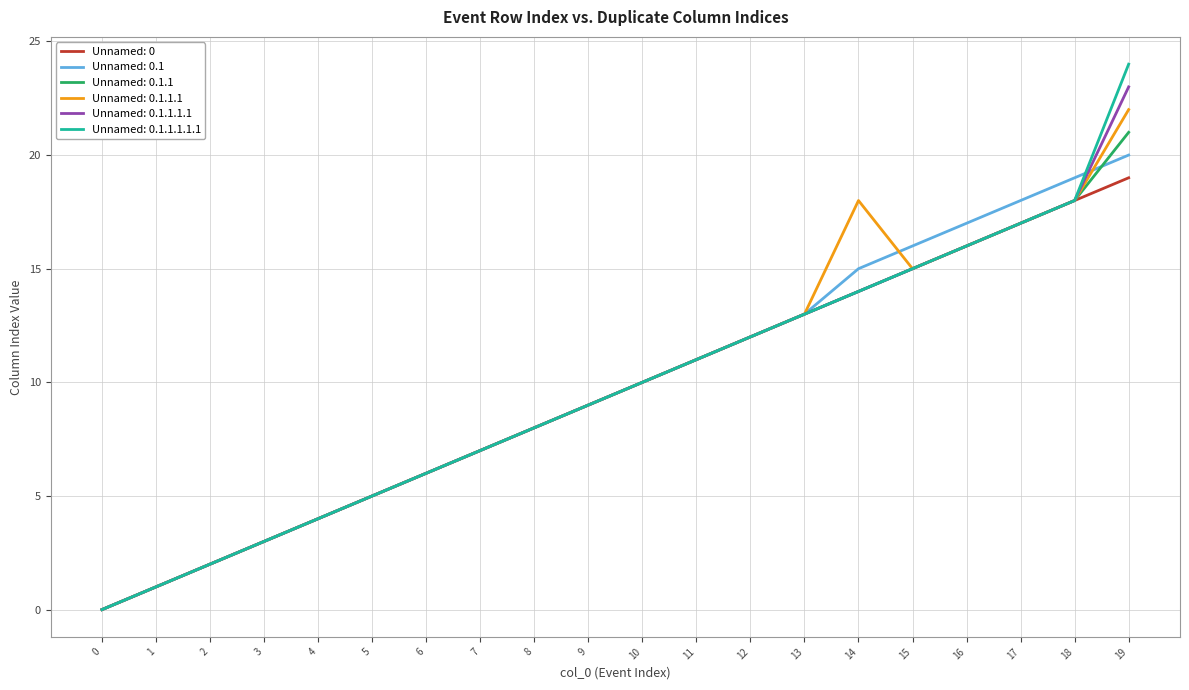

Reading left to right, extract all data points from this chart.

Unnamed: 0: 0	1	2	3	4	5	6	7	8	9	10	11	12	13	14	15	16	17	18	19
Unnamed: 0.1: 0	1	2	3	4	5	6	7	8	9	10	11	12	13	15	16	17	18	19	20
Unnamed: 0.1.1: 0	1	2	3	4	5	6	7	8	9	10	11	12	13	14	15	16	17	18	21
Unnamed: 0.1.1.1: 0	1	2	3	4	5	6	7	8	9	10	11	12	13	18	15	16	17	18	22
Unnamed: 0.1.1.1.1: 0	1	2	3	4	5	6	7	8	9	10	11	12	13	14	15	16	17	18	23
Unnamed: 0.1.1.1.1.1: 0	1	2	3	4	5	6	7	8	9	10	11	12	13	14	15	16	17	18	24